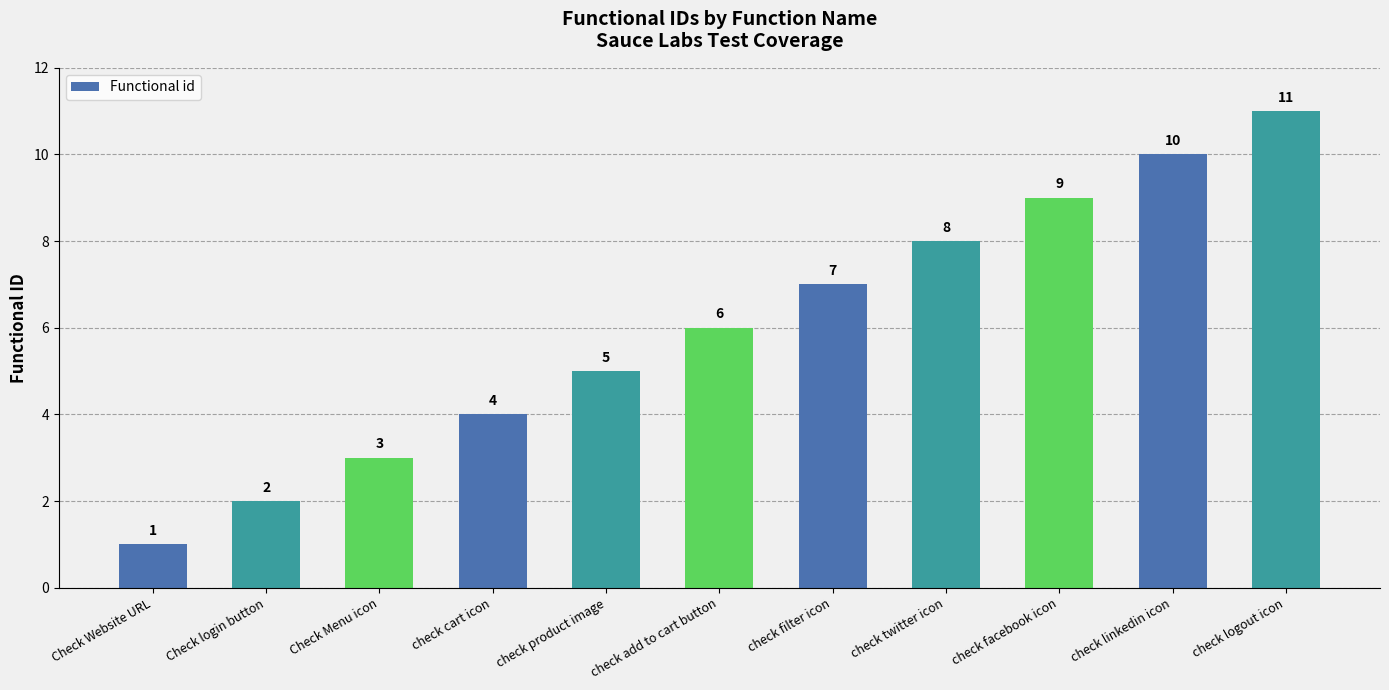

List the labels in order of value, largest first.

check logout icon, check linkedin icon, check facebook icon, check twitter icon, check filter icon, check add to cart button, check product image, check cart icon, Check Menu icon, Check login button, Check Website URL